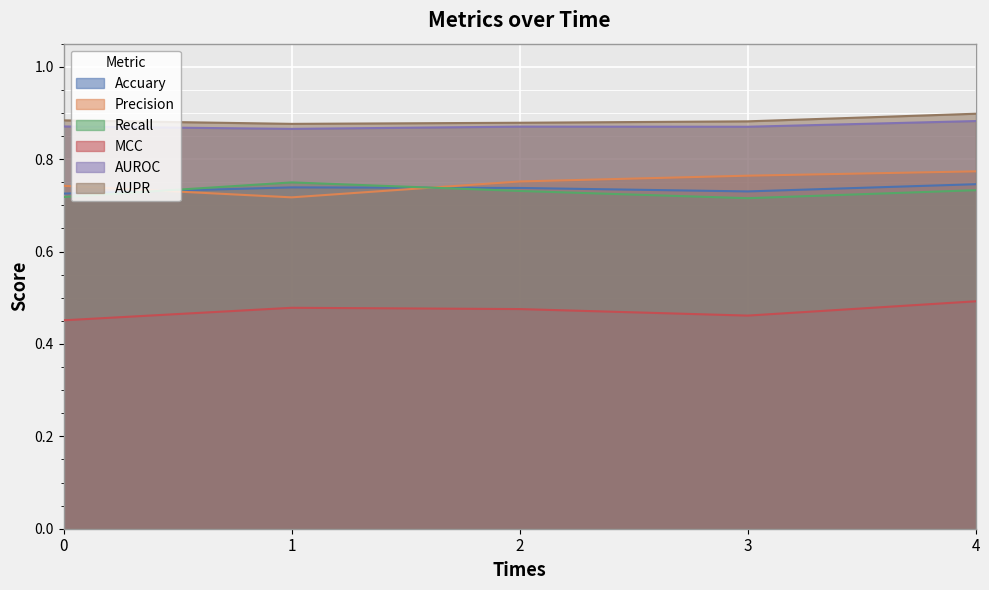

Read the MCC value at 0.

0.5